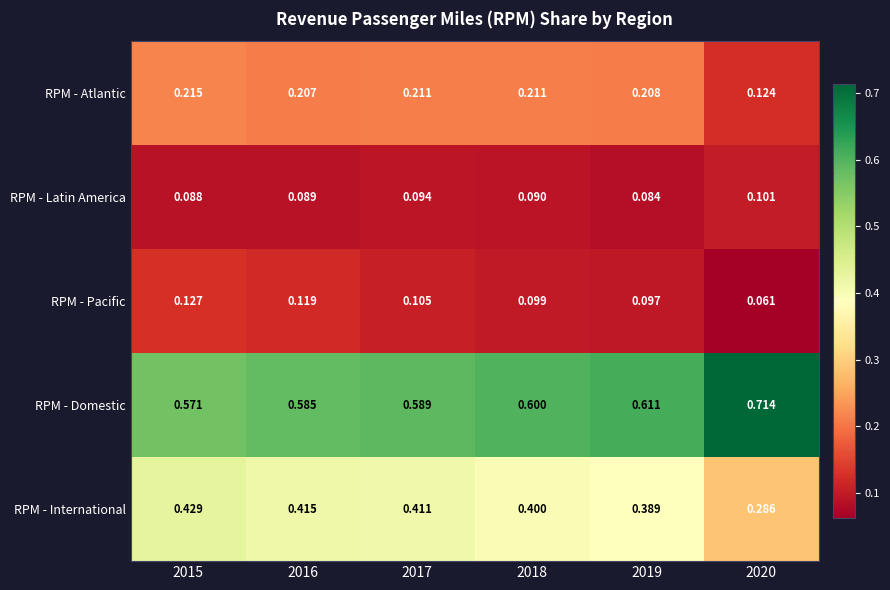

Is the value of RPM - Latin America at 2015 greater than the value of RPM - Atlantic at 2019?

No